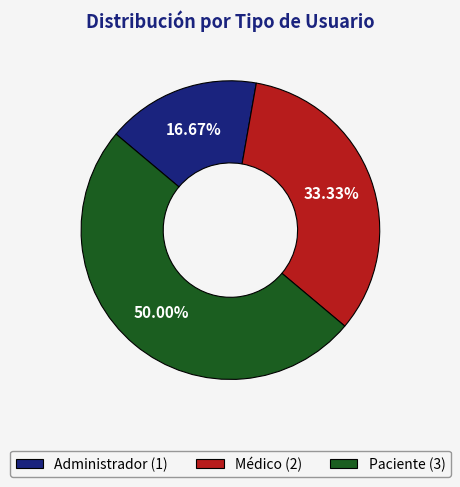

Combined, do Paciente (3) and Administrador (1) account for over 50%?

Yes